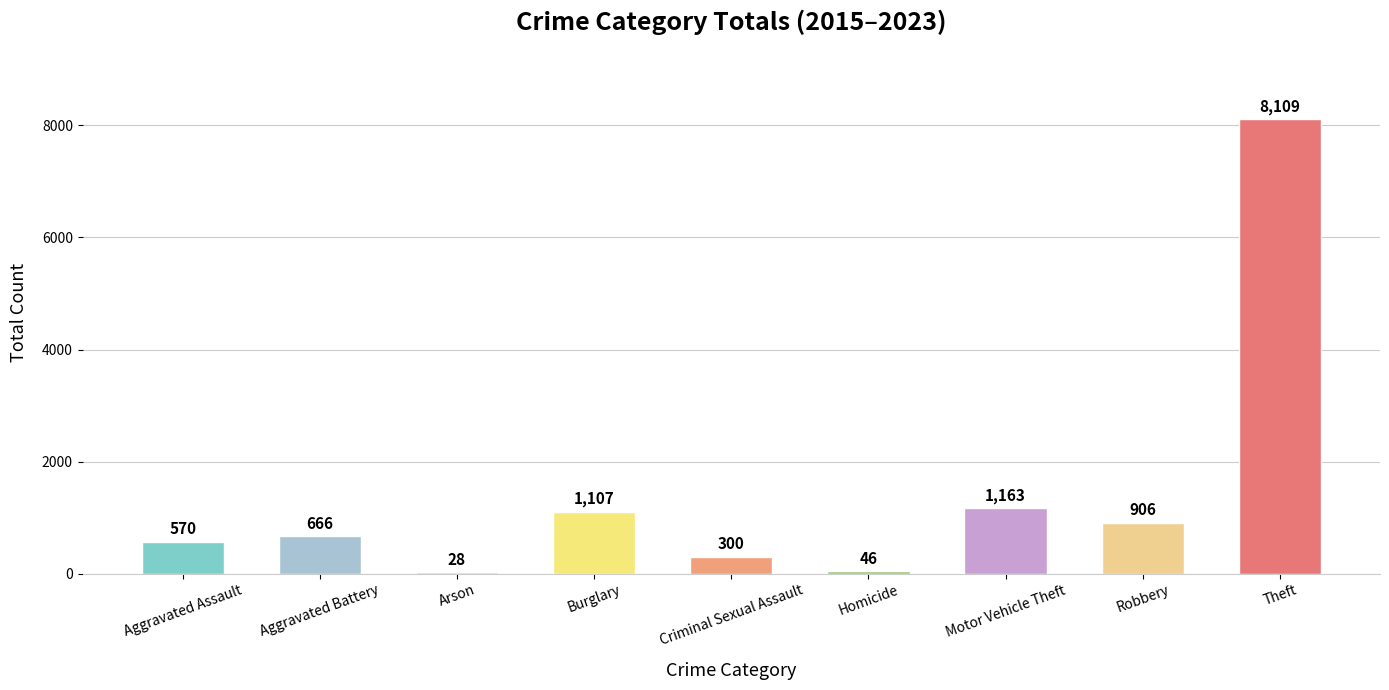

What is the label of the 5th bar from the right?

Criminal Sexual Assault